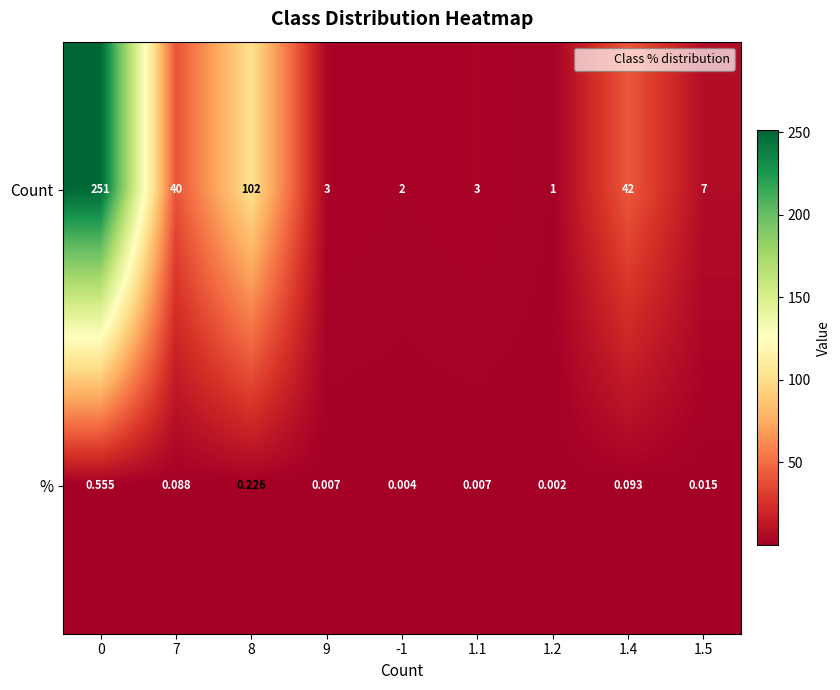

Rank the series by their maximum value, from lowest to highest.

%, Count